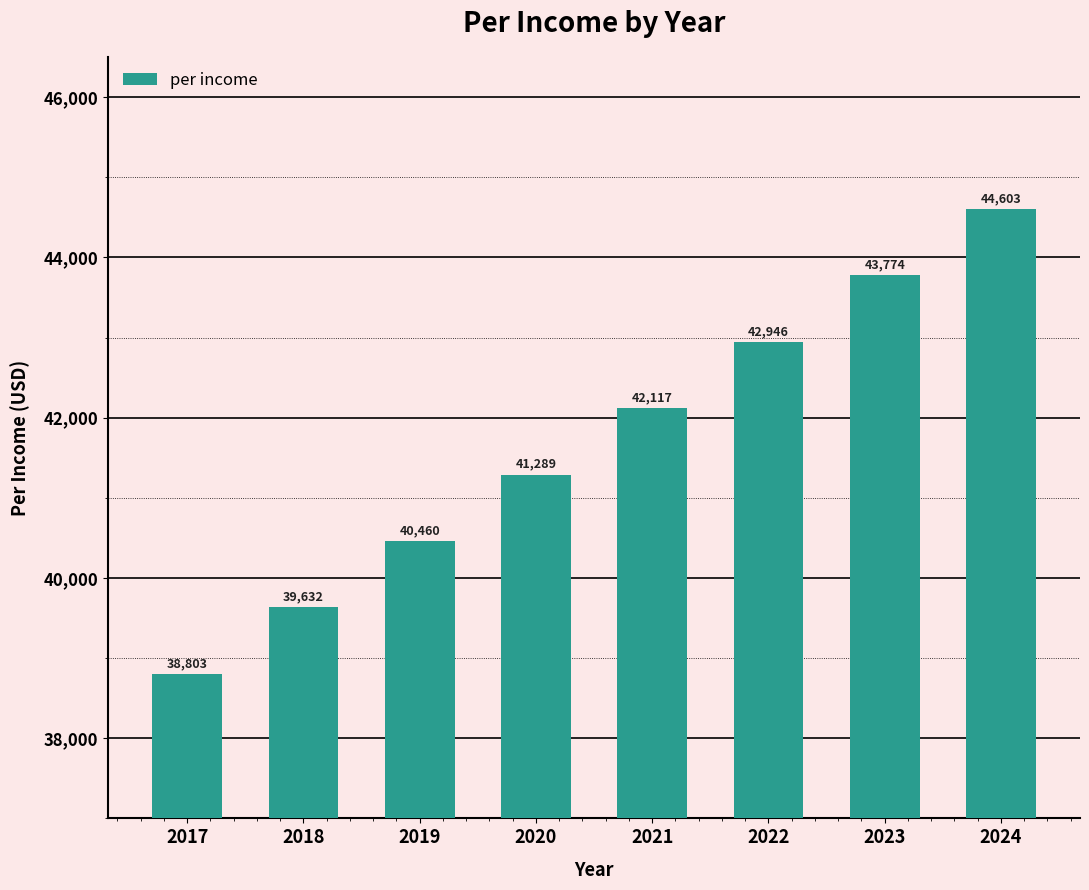

Which label corresponds to the smallest value in the chart?

2017